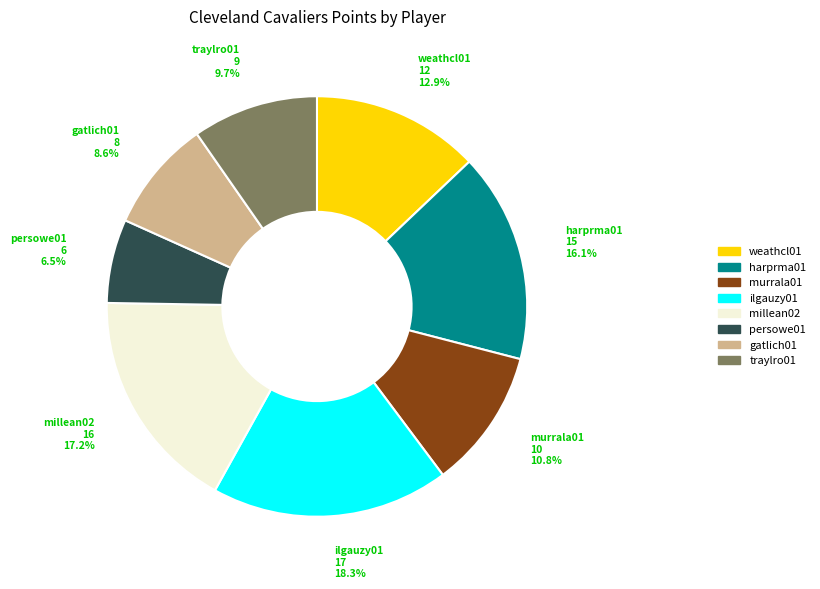

To the nearest percent, what is the combined percentage of traylro01 and ilgauzy01?

28%